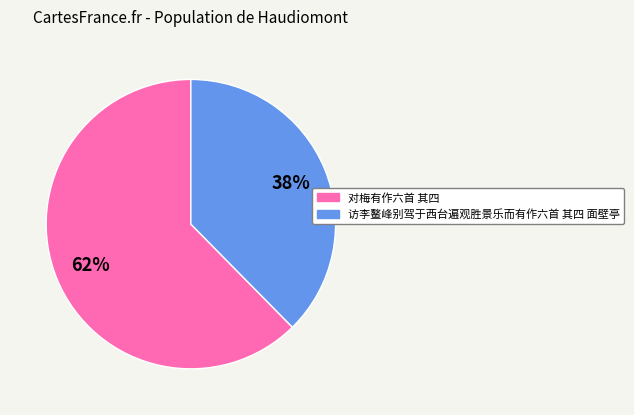

Between 对梅有作六首 其四 and 访李鳌峰别驾于西台遍观胜景乐而有作六首 其四 面壁亭, which is larger?

对梅有作六首 其四